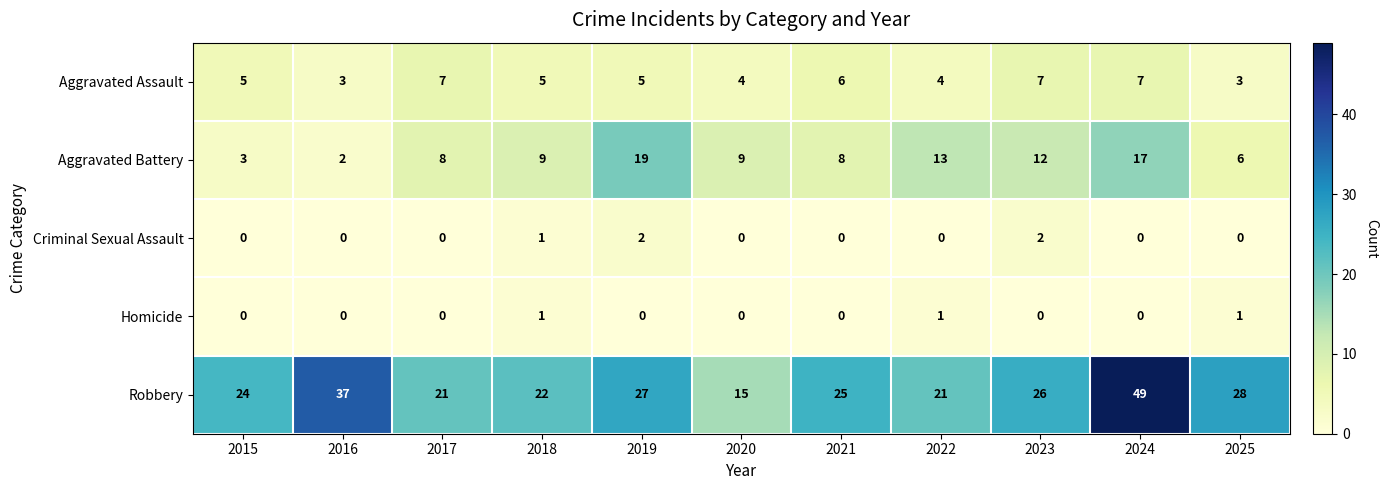

What is the total value across all series at 2021?

39